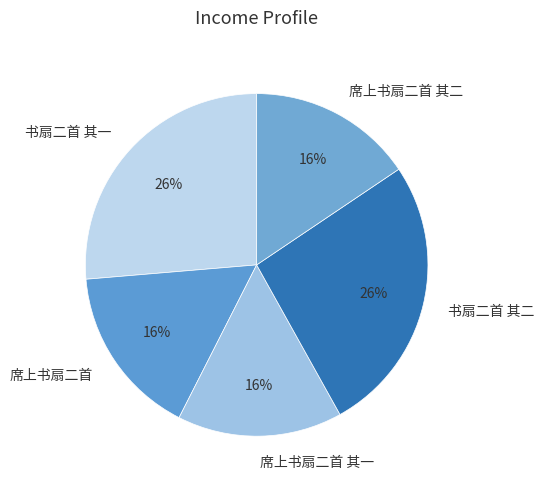

Count the number of slices in the pie.

5